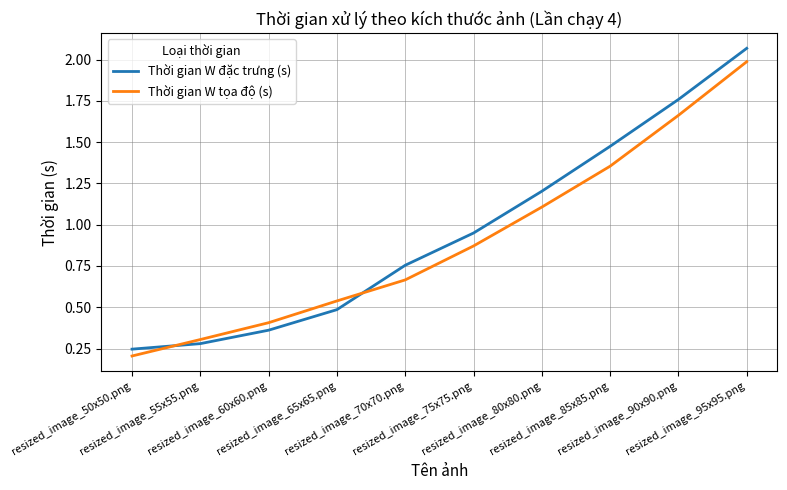

At resized_image_50x50.png, list the series in order from smallest to largest.

Thời gian W tọa độ (s), Thời gian W đặc trưng (s)